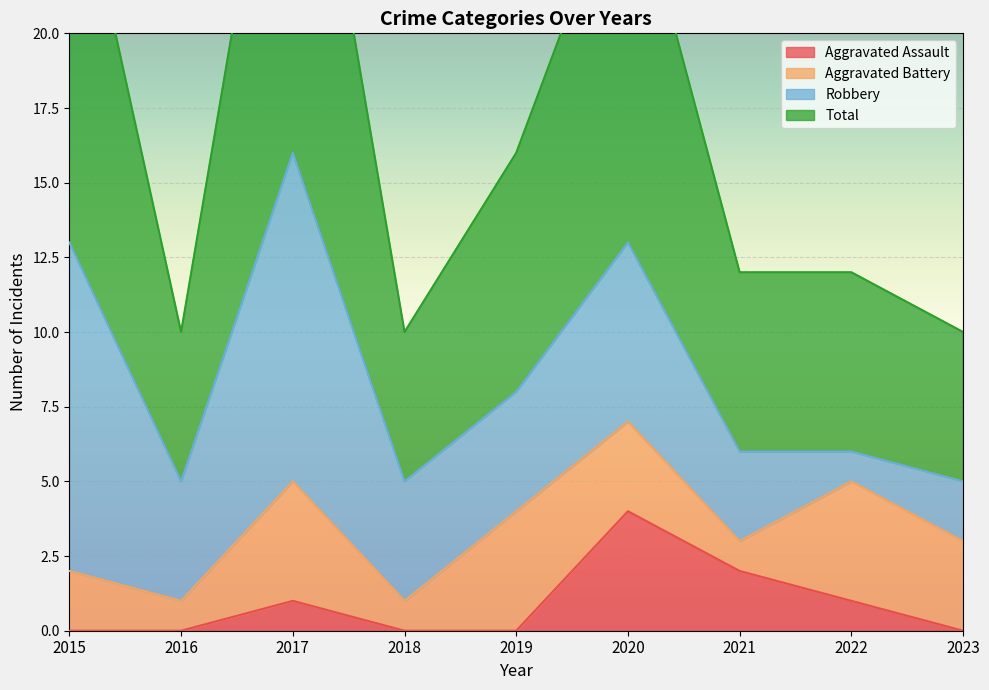

How many data points in Aggravated Assault are above 0?

4